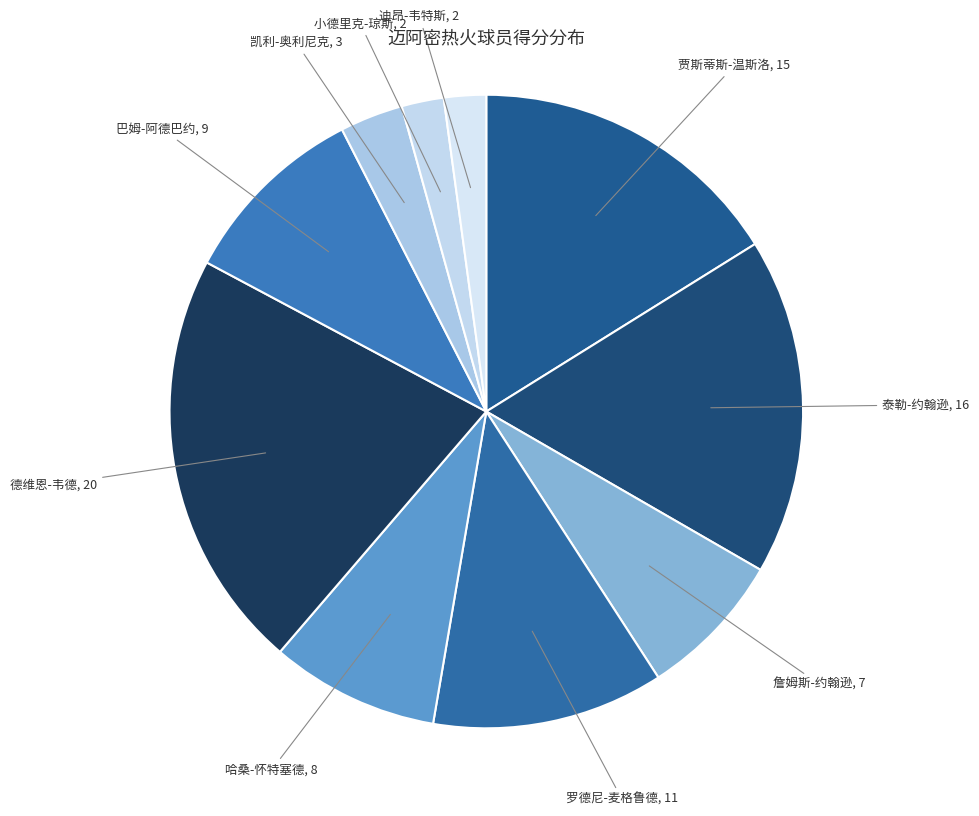

Count the number of slices in the pie.

10